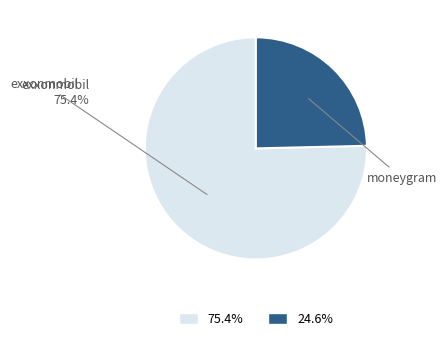

Which category has the smallest portion of the pie?

moneygram